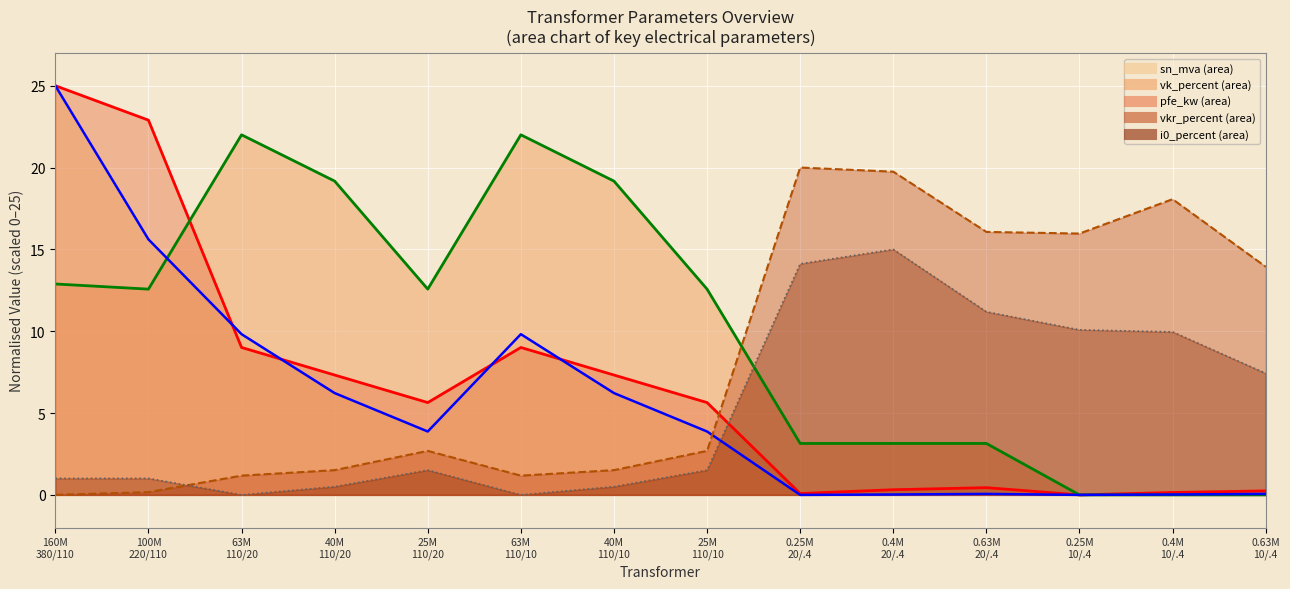

Where does the vkr_percent series first go above 2?

25M 110/20